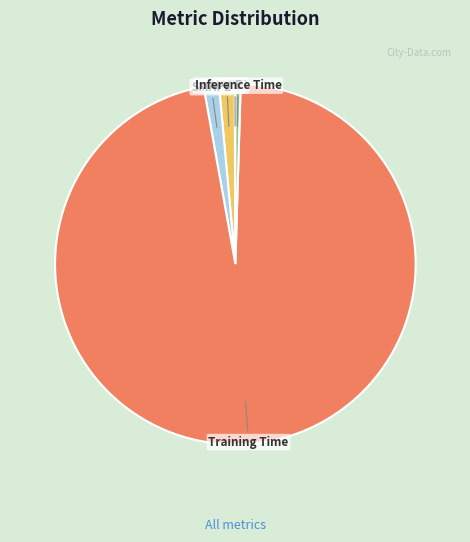

Does any single category account for the majority?

Yes